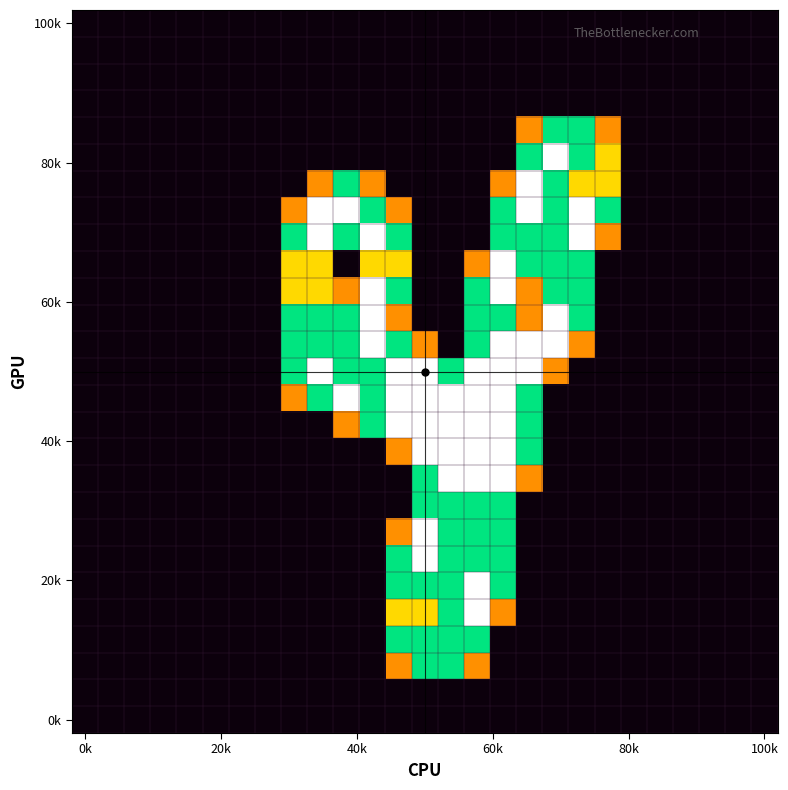

At how many categories does at least one series exceed 1?

13